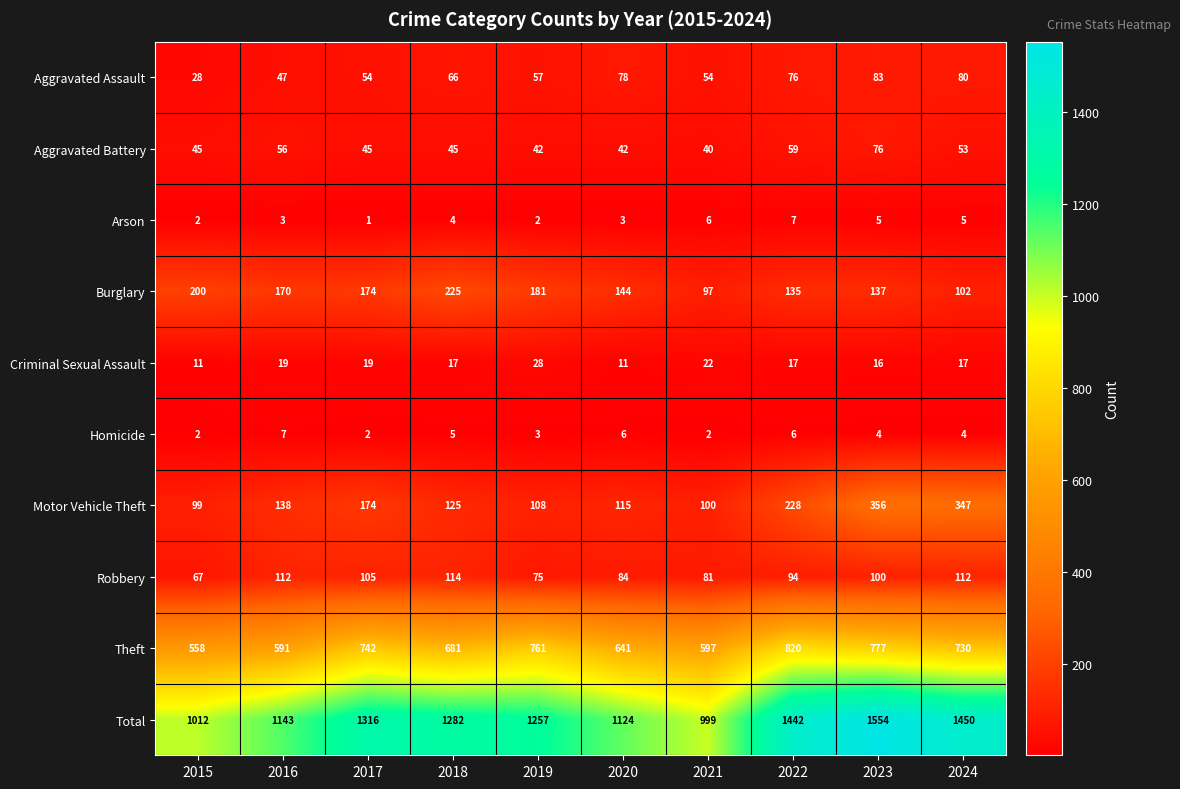

The Robbery series shows 114 at 2018. True or false?

True